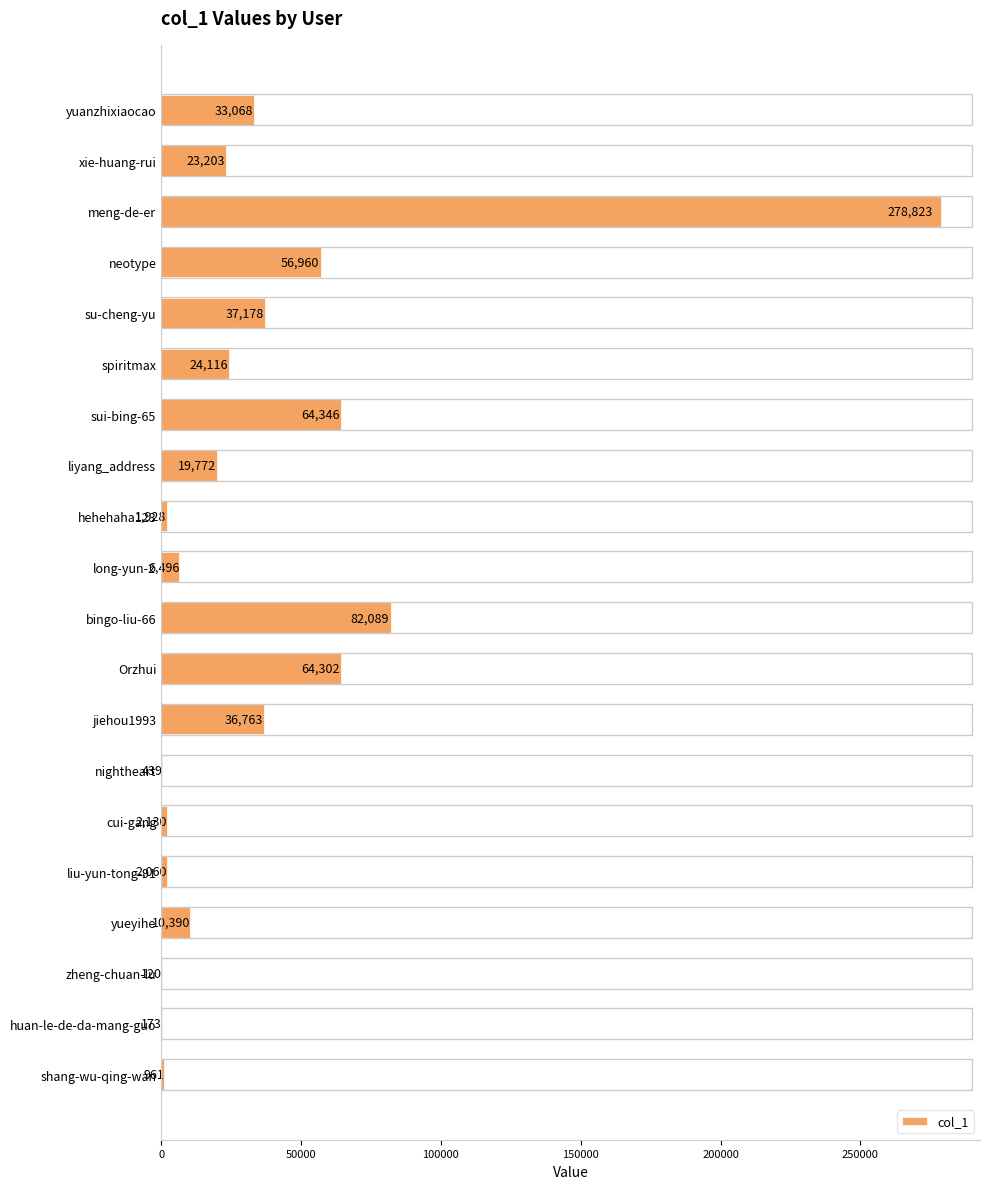

Which has a higher value, su-cheng-yu or liyang_address?

su-cheng-yu